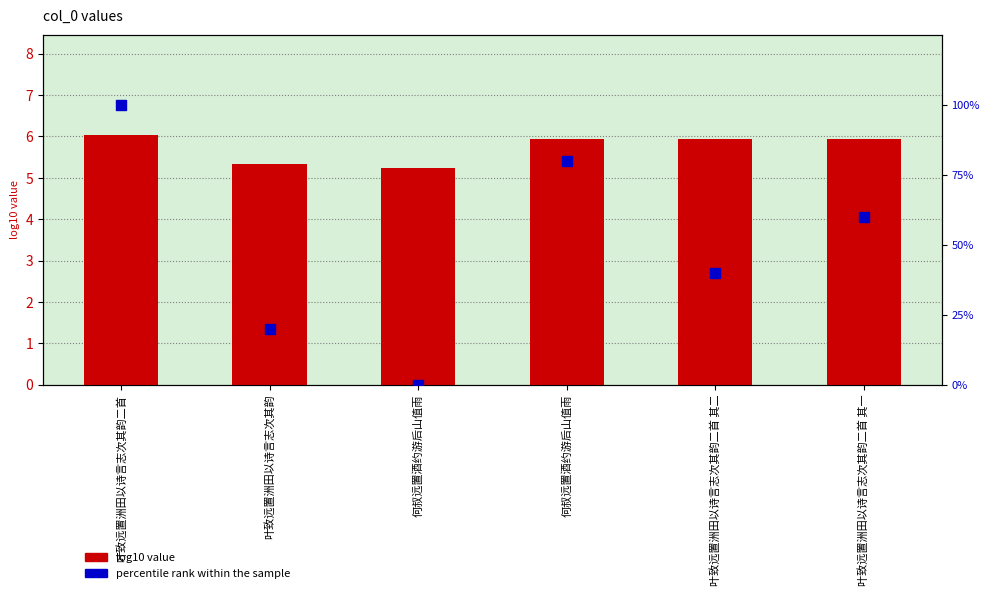

Which series has the largest total across all categories?

percentile rank within the sample